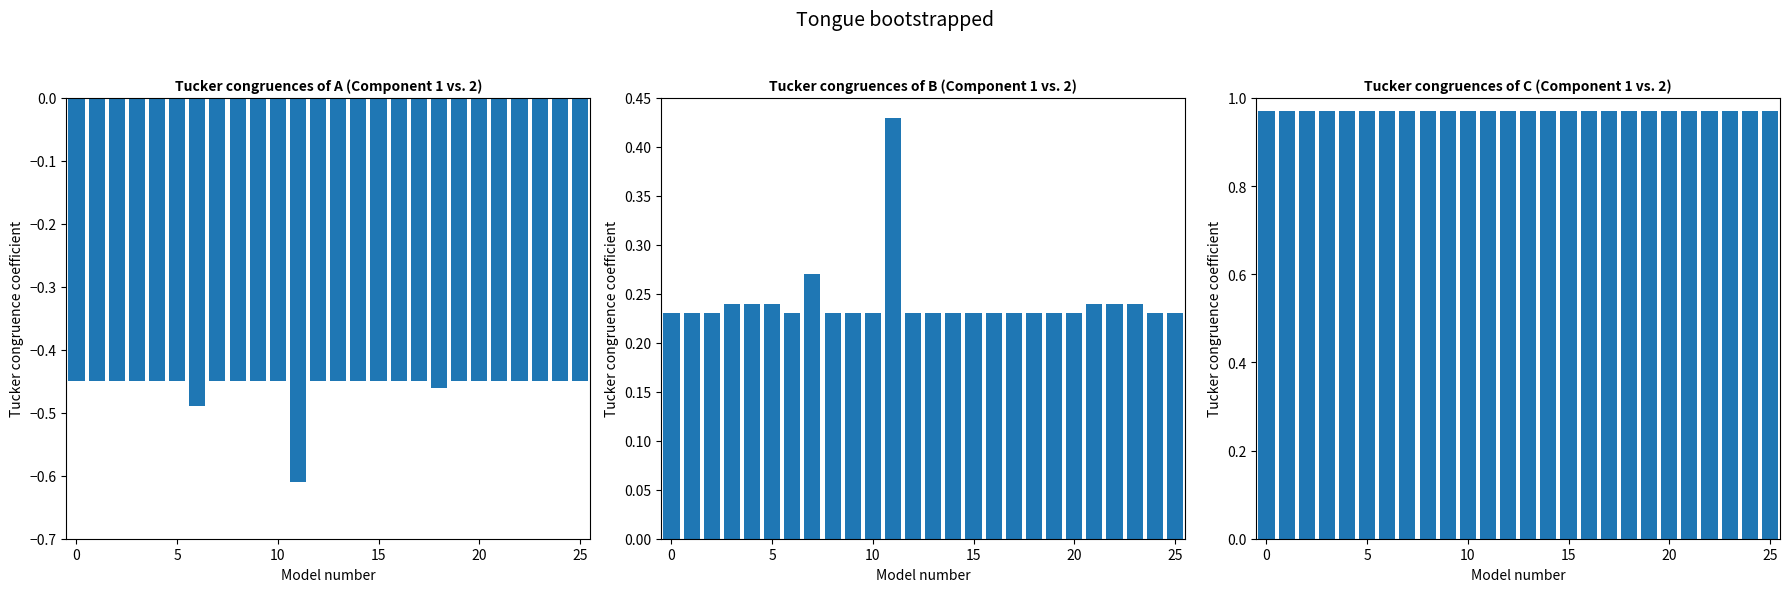

List the series in order of their overall mean, highest first.

C, B, A